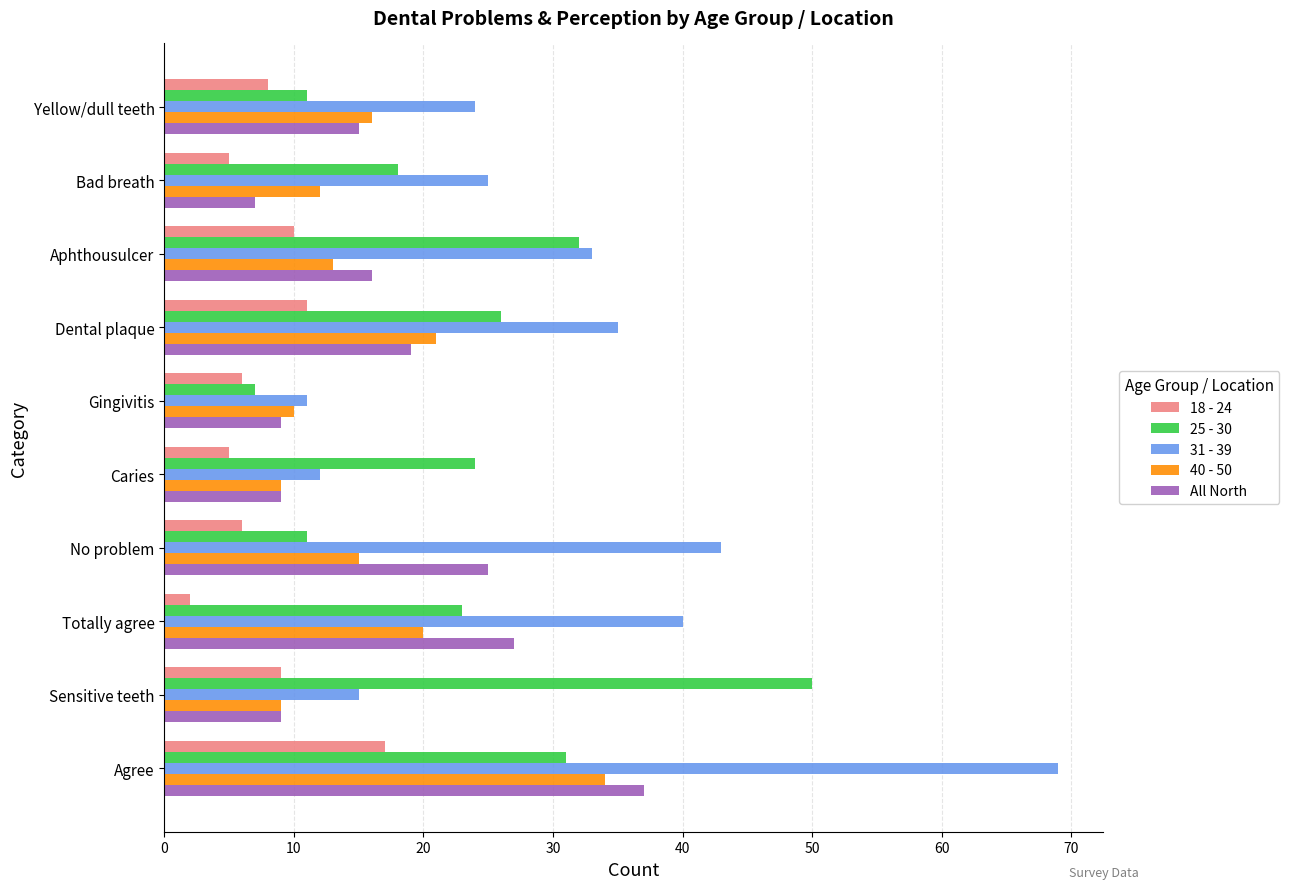

What is the difference between the maximum and minimum values in the All North series?

30